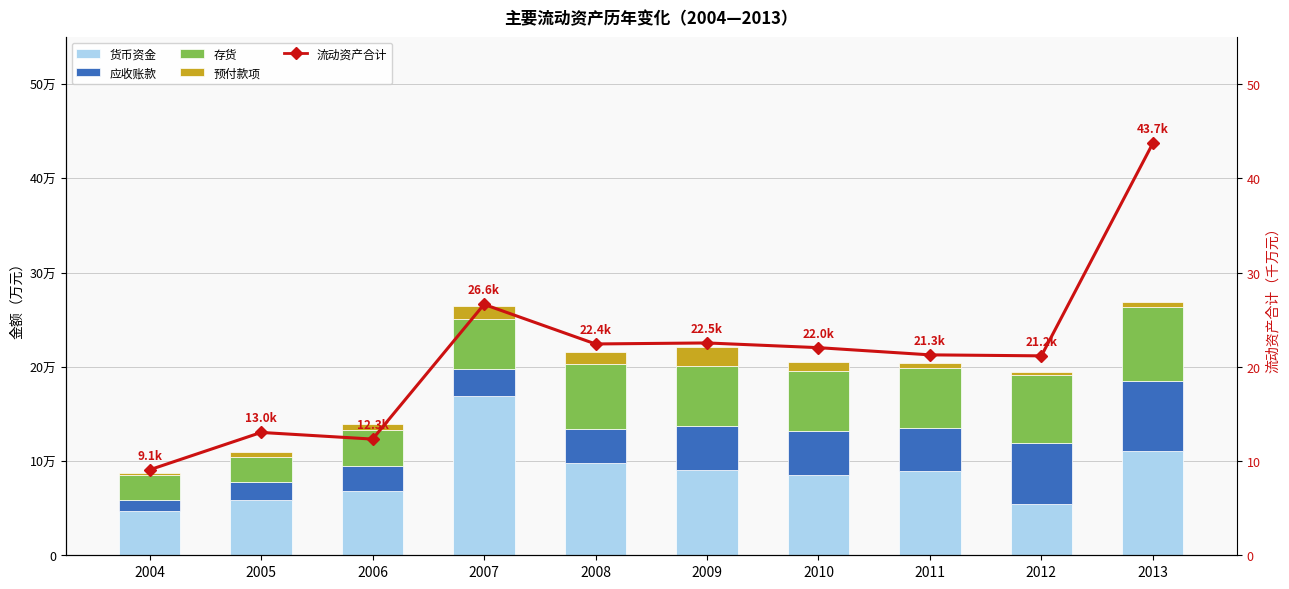

Read the 货币资金 value at 2012.

5394.0